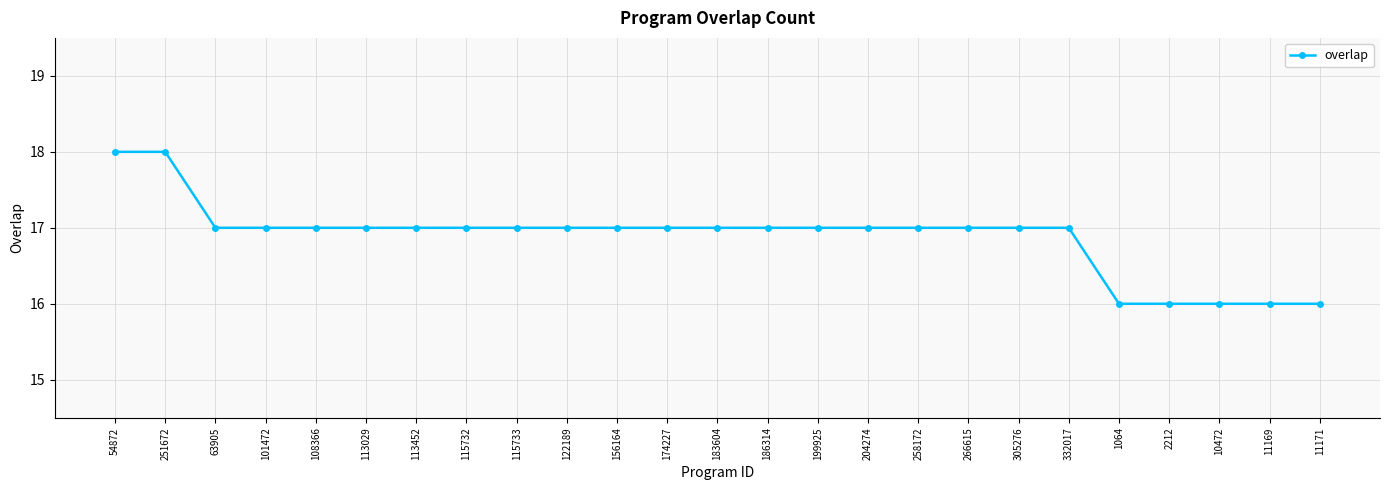

Approximately how many times larger is the value at 11171 compared to 10472?

1.0